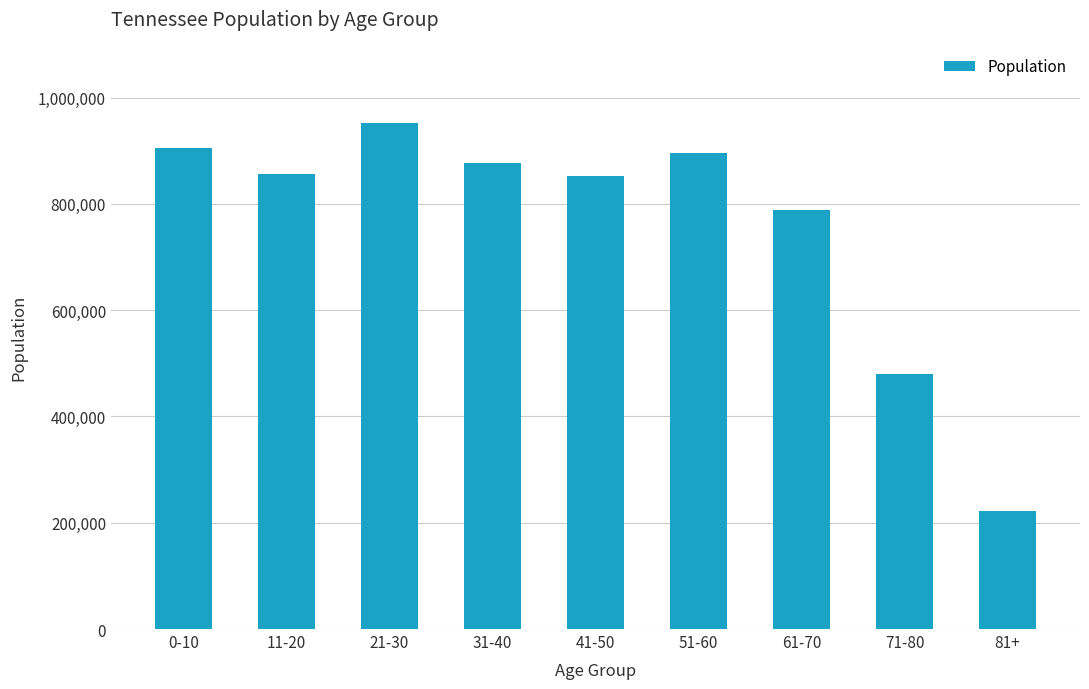

How many values are below 856725?

4